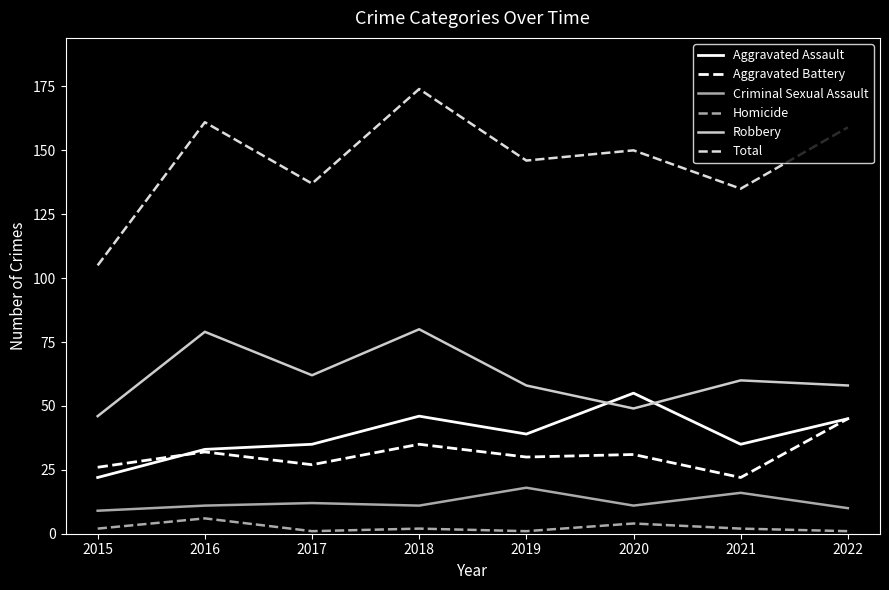

Which category has the highest value in the Total series?

2018